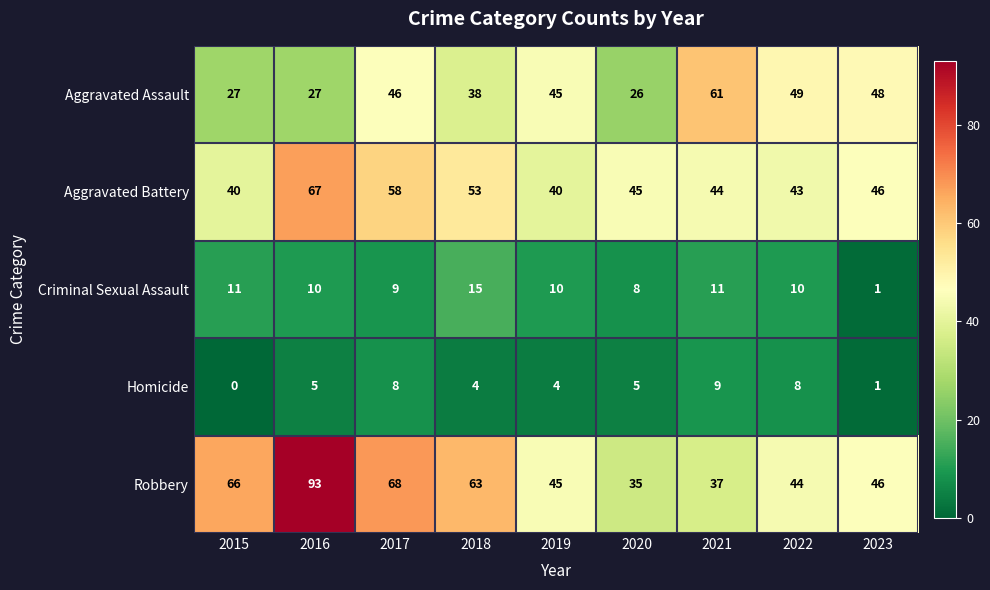

Rank the series by their maximum value, from highest to lowest.

Robbery, Aggravated Battery, Aggravated Assault, Criminal Sexual Assault, Homicide